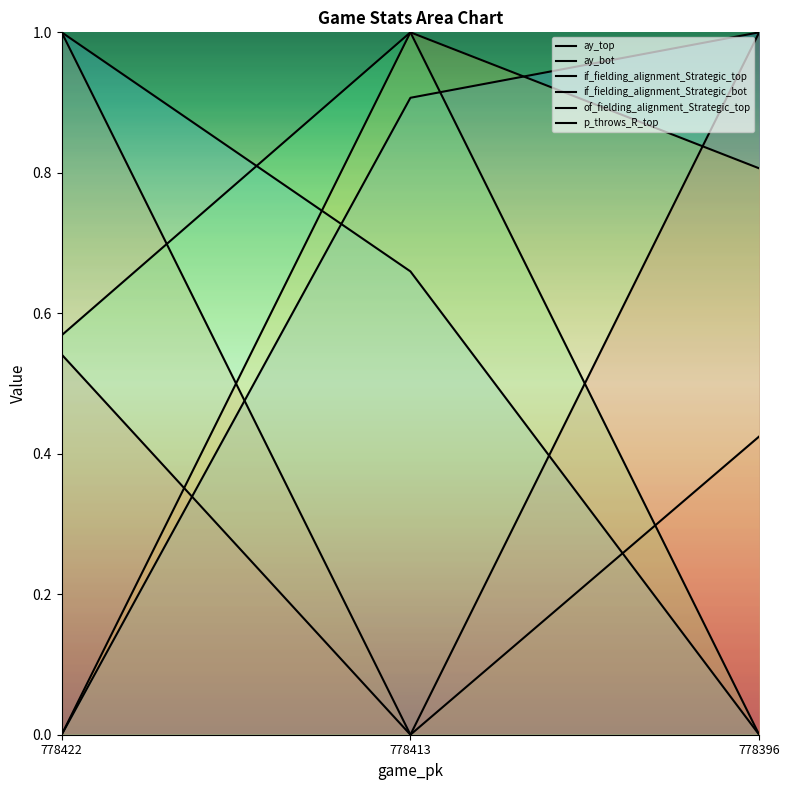

What is the total value across all series at 778413?

3.6